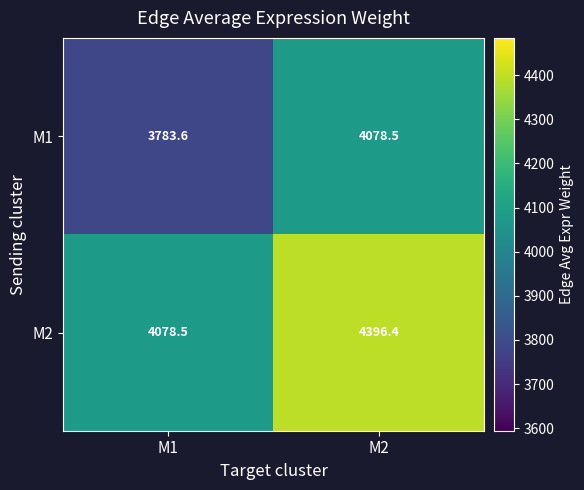

Is it true that M2 equals 4396.4 at M2?

True